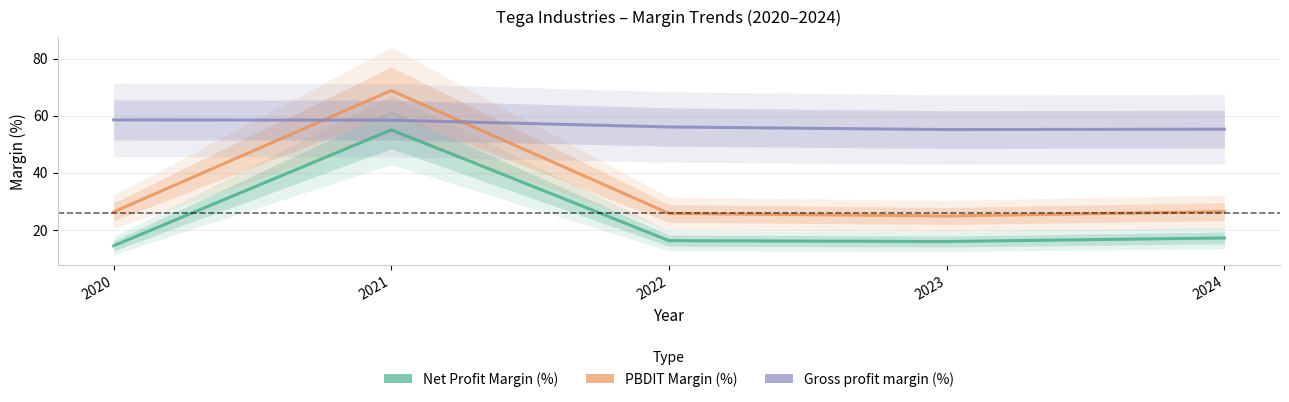

Which series has the largest total across all categories?

Gross profit margin (%)